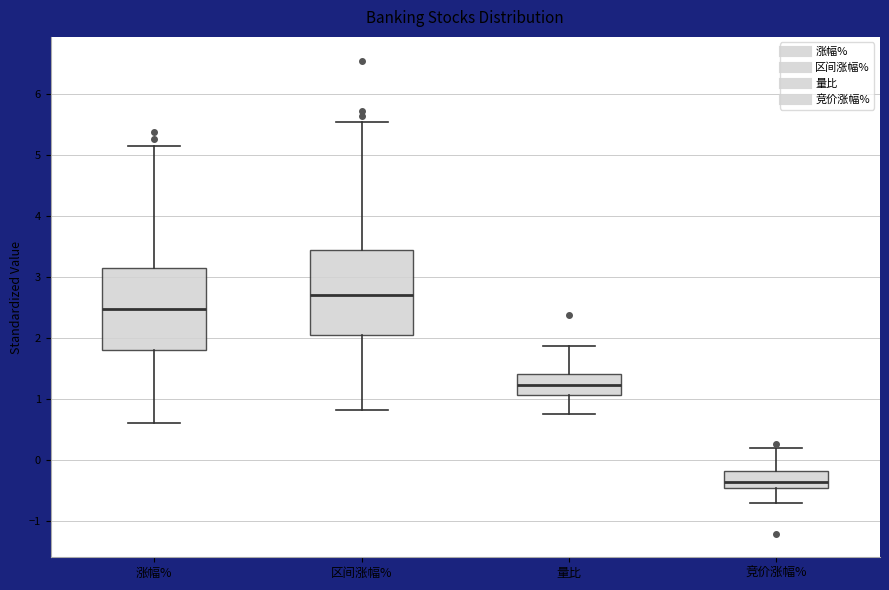

Which box has the lowest median line?

竞价涨幅%